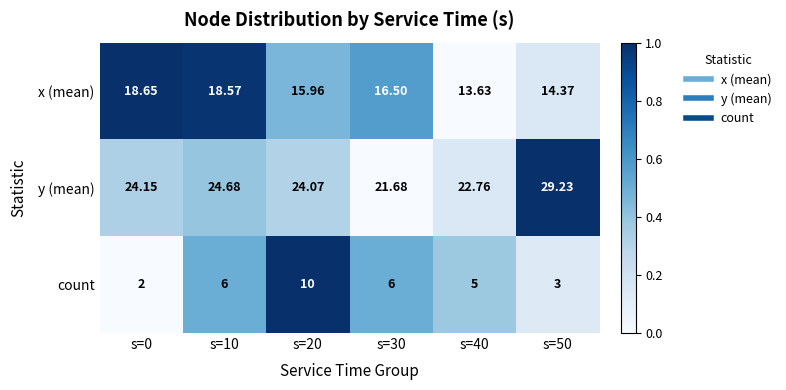

At s=30, list the series in order from largest to smallest.

y (mean), x (mean), count